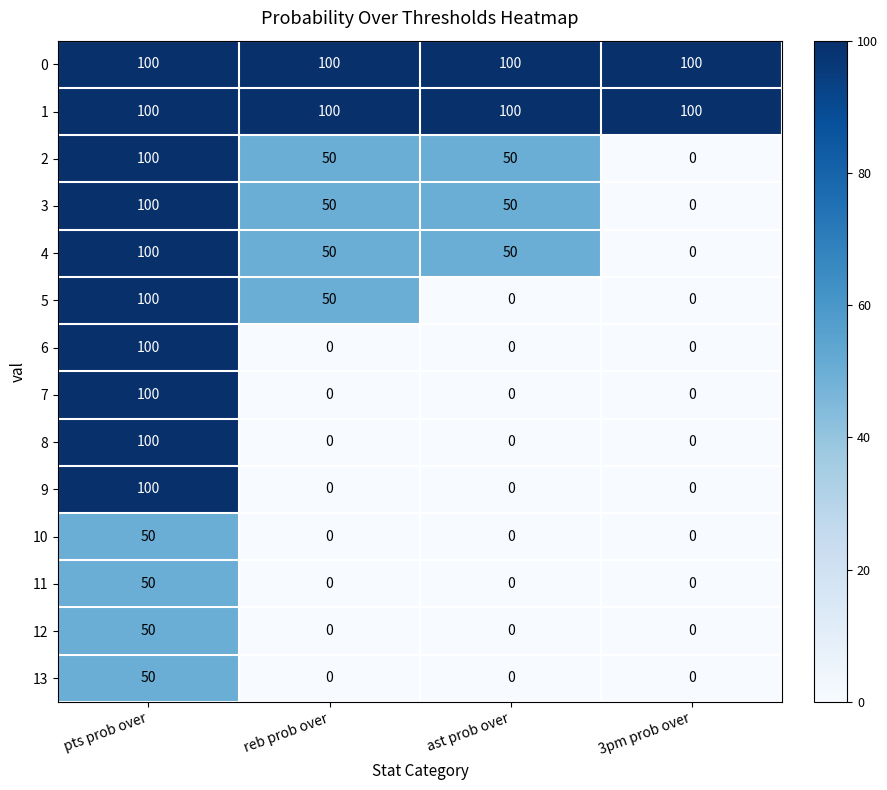

Between reb prob over and ast prob over, which series saw the biggest shift?

5